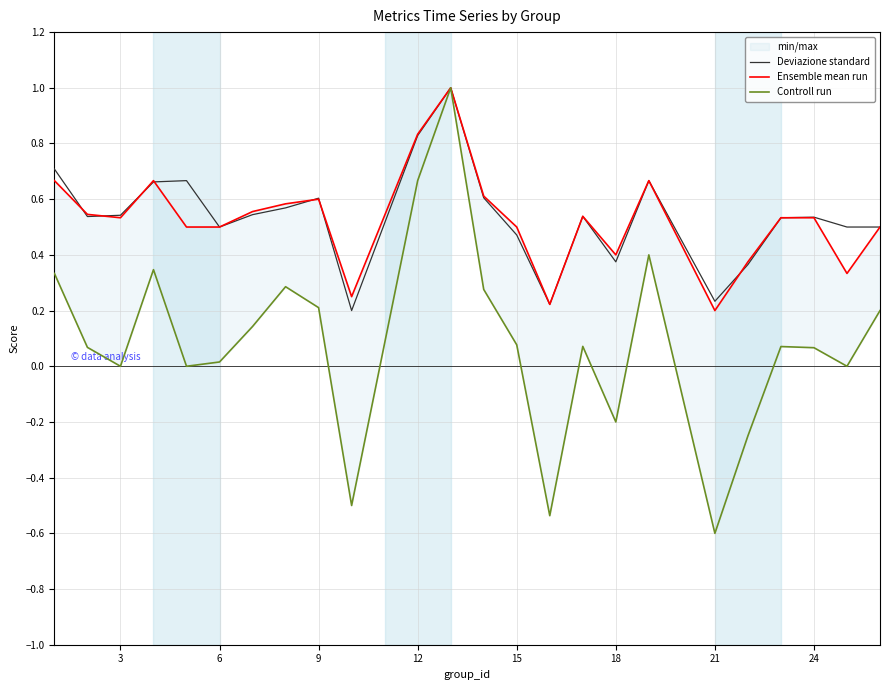

How many data points in Controll run are less than 0?

5